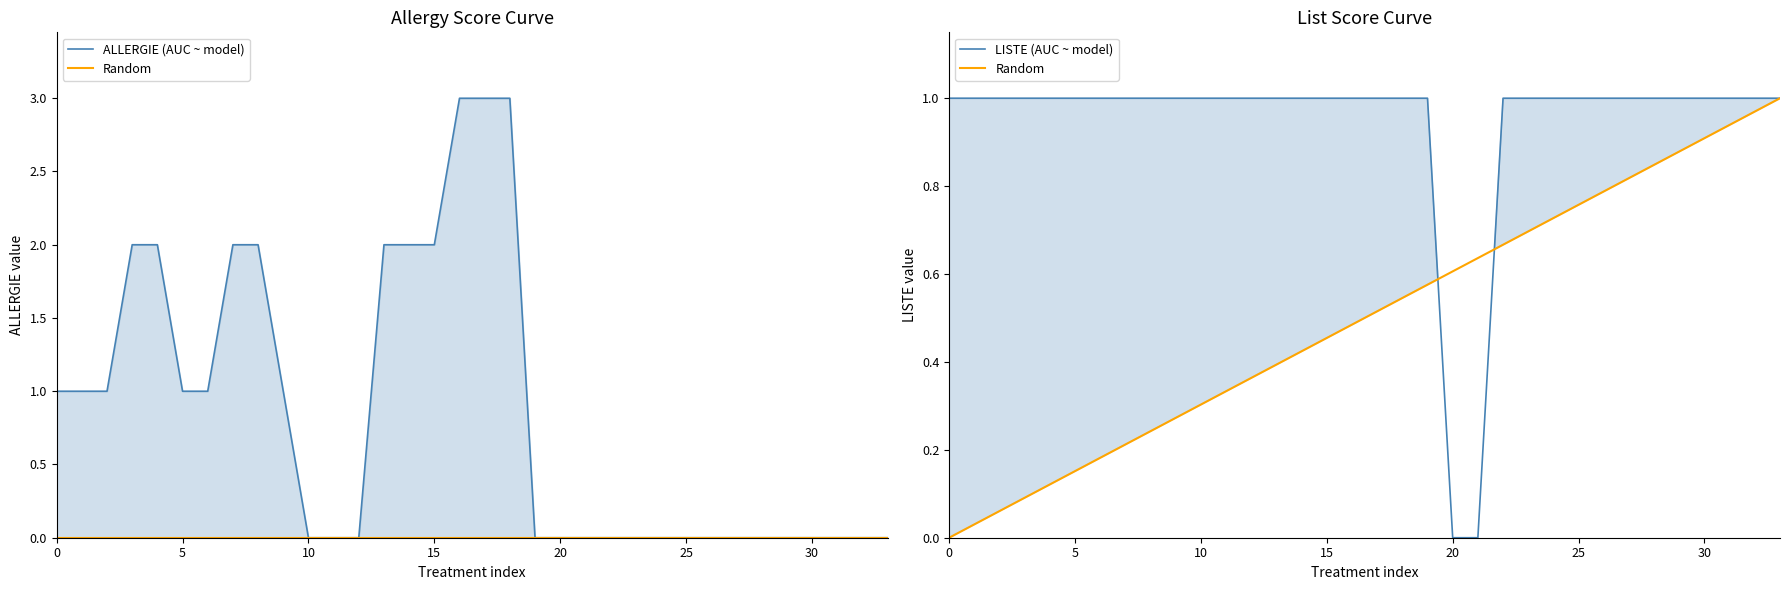

What is the value of the LISTE (AUC ~ model) point at the 34th from the left?

1.0